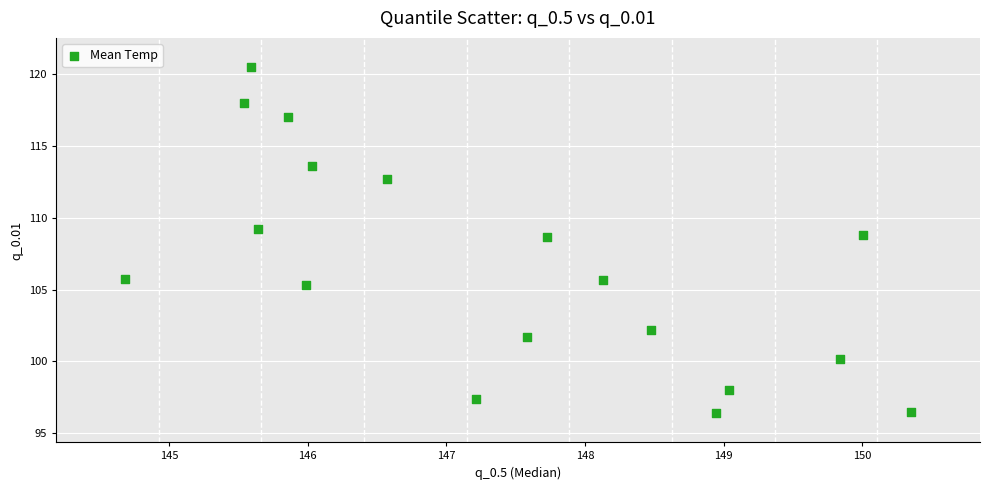

What is the range of X values (max minus min)?

5.7